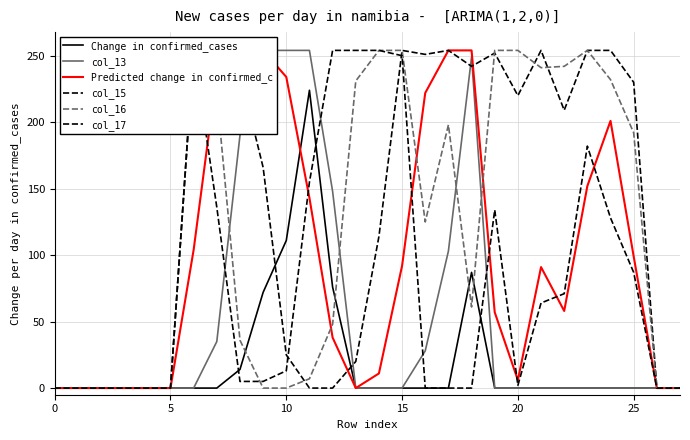

What are all the series names shown in the legend?

Change in confirmed_cases, col_13, Predicted change in confirmed_c, col_15, col_16, col_17